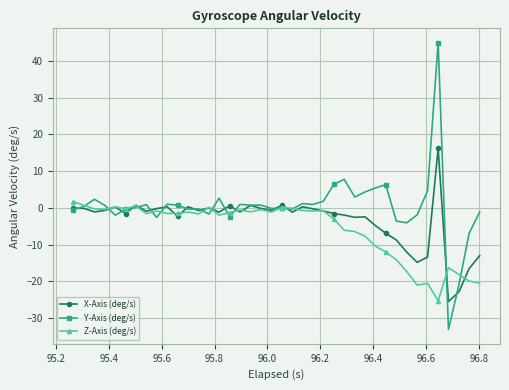

What is the greatest value displayed?

44.9